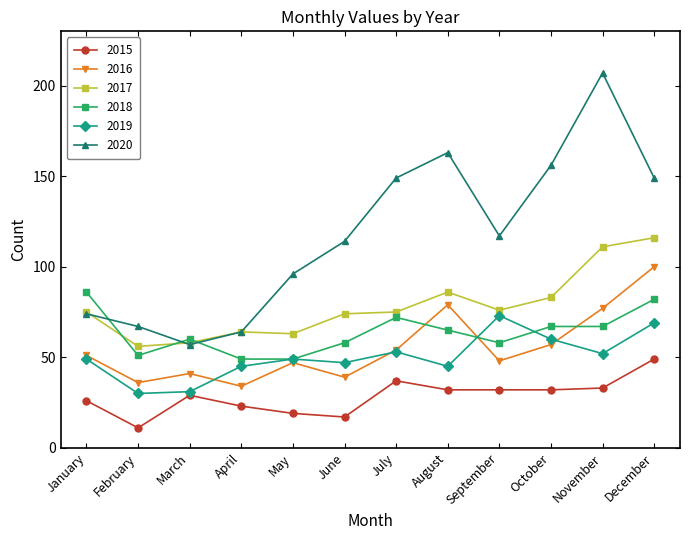

What is the maximum value for 2018?

86